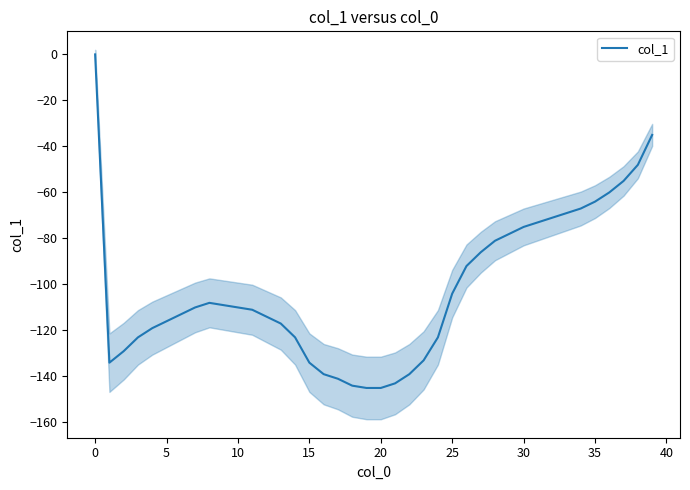

Reading left to right, what are all the values shown in this chart?

0	-134	-129	-123	-119	-116	-113	-110	-108	-109	-110	-111	-114	-117	-123	-134	-139	-141	-144	-145	-145	-143	-139	-133	-123	-104	-92	-86	-81	-78	-75	-73	-71	-69	-67	-64	-60	-55	-48	-35